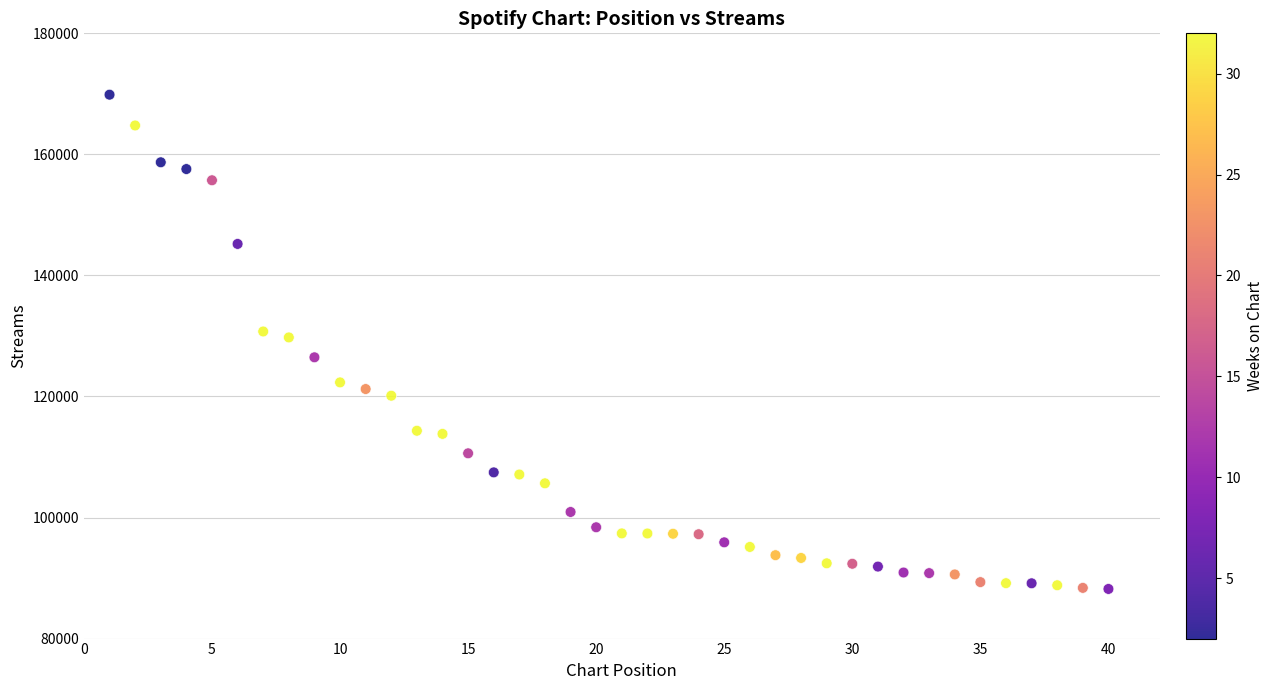

What is the range of X values (max minus min)?

39